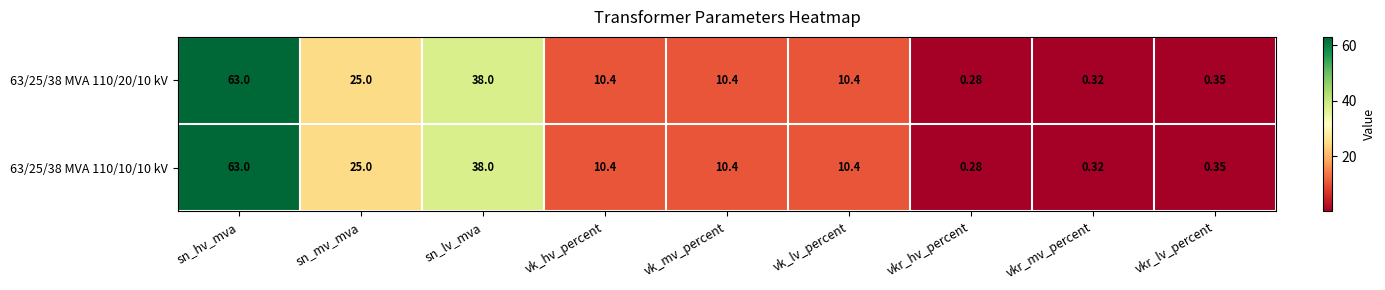

Is the value of 63/25/38 MVA 110/20/10 kV at vkr_lv_percent greater than the value of 63/25/38 MVA 110/10/10 kV at vk_lv_percent?

No